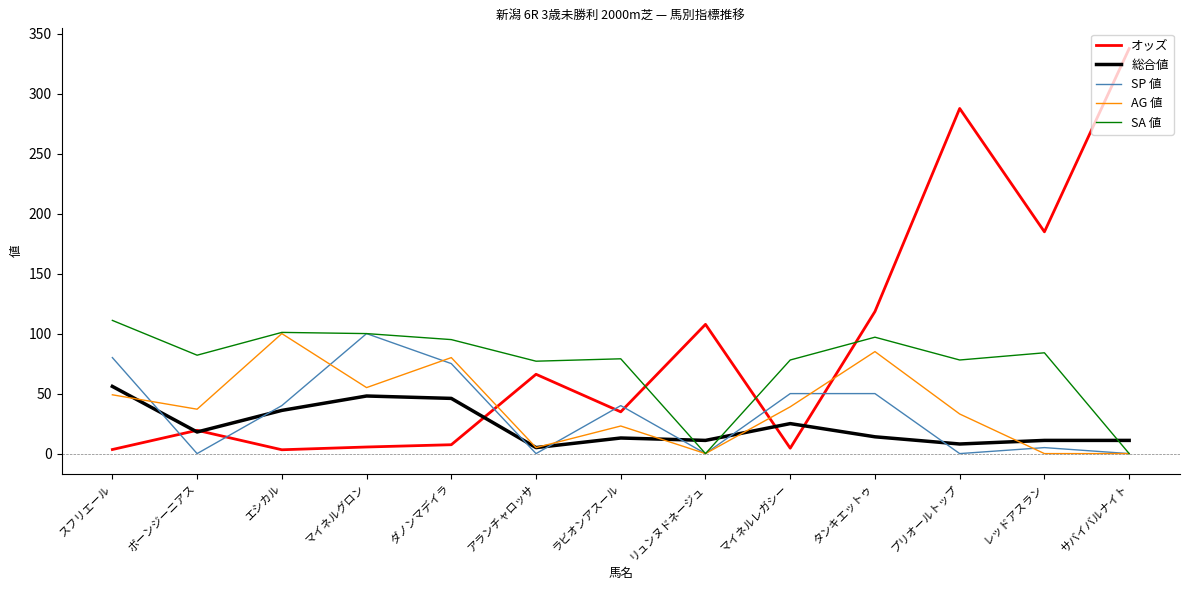

At which category does the chart reach its peak across all series?

サバイバルナイト